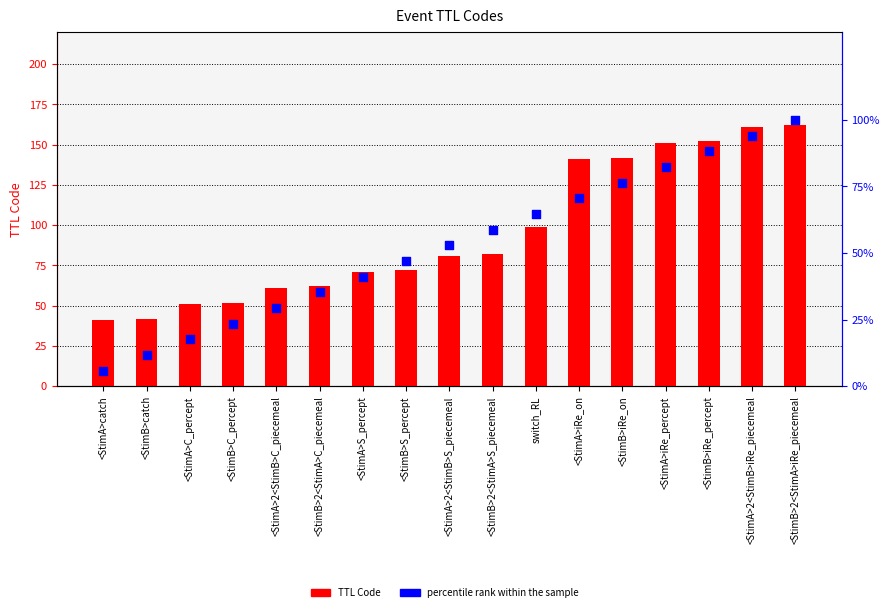

Which series reaches the maximum Y coordinate?

TTL Code